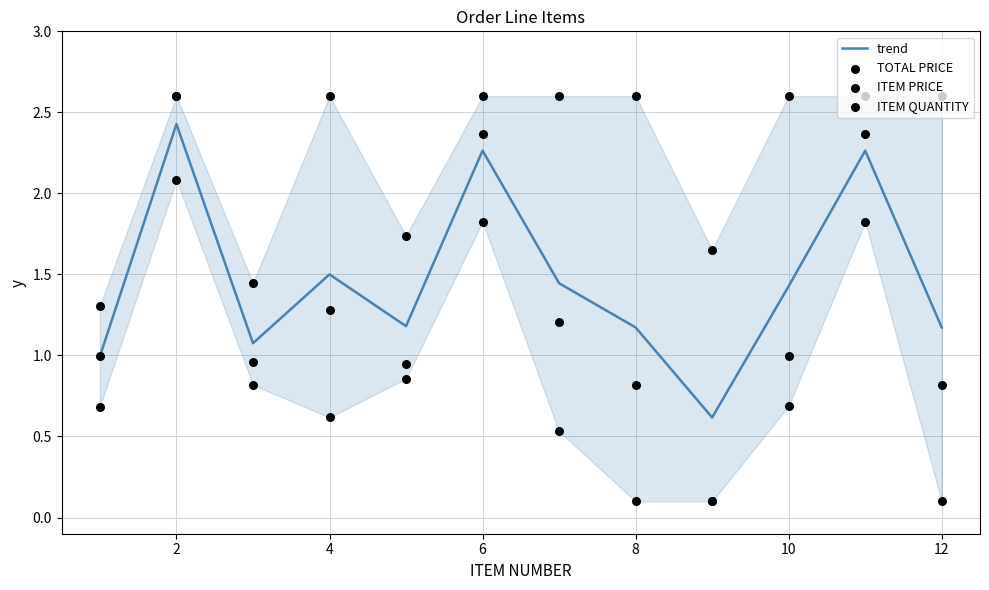

At how many categories does at least one series exceed 0?

12